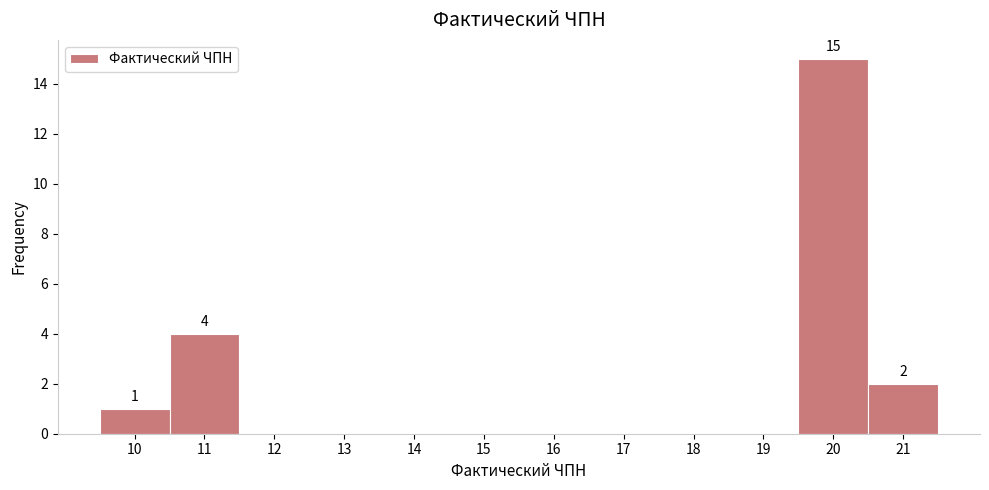

Over which range of the x-axis is the bar tallest?

19.5 to 20.5